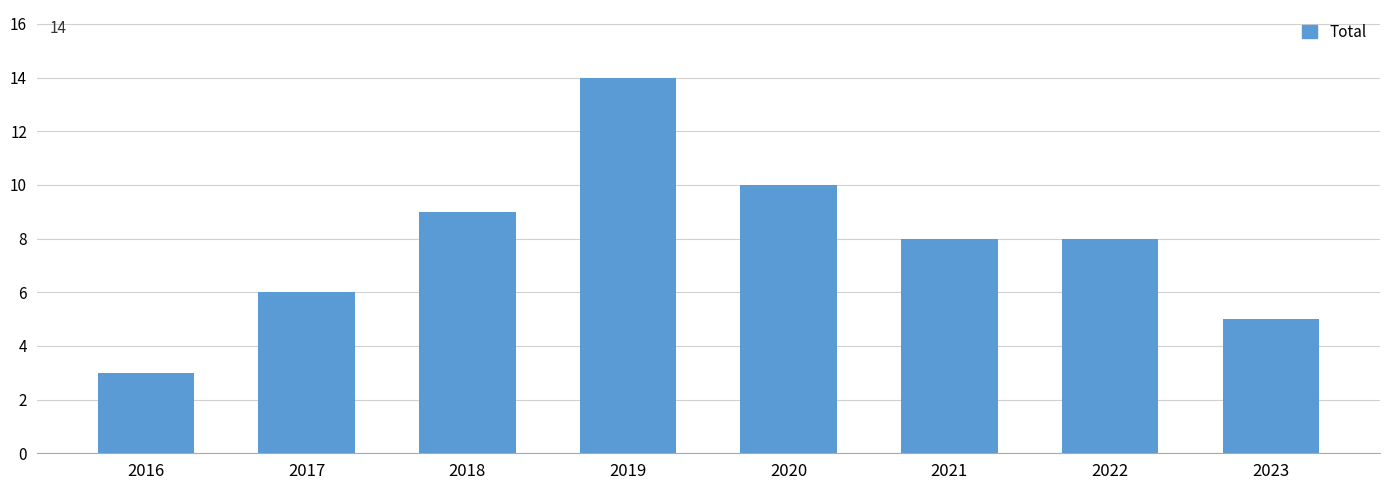

Which label corresponds to the largest value in the chart?

2019